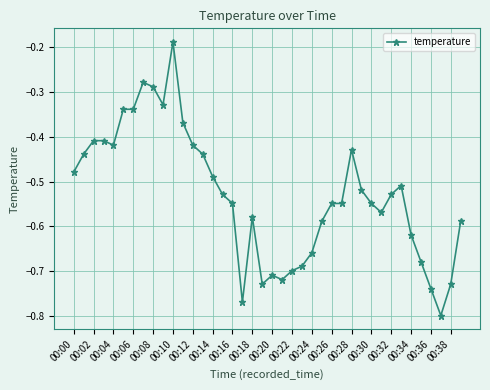

What is the sum of all values?

-21.2